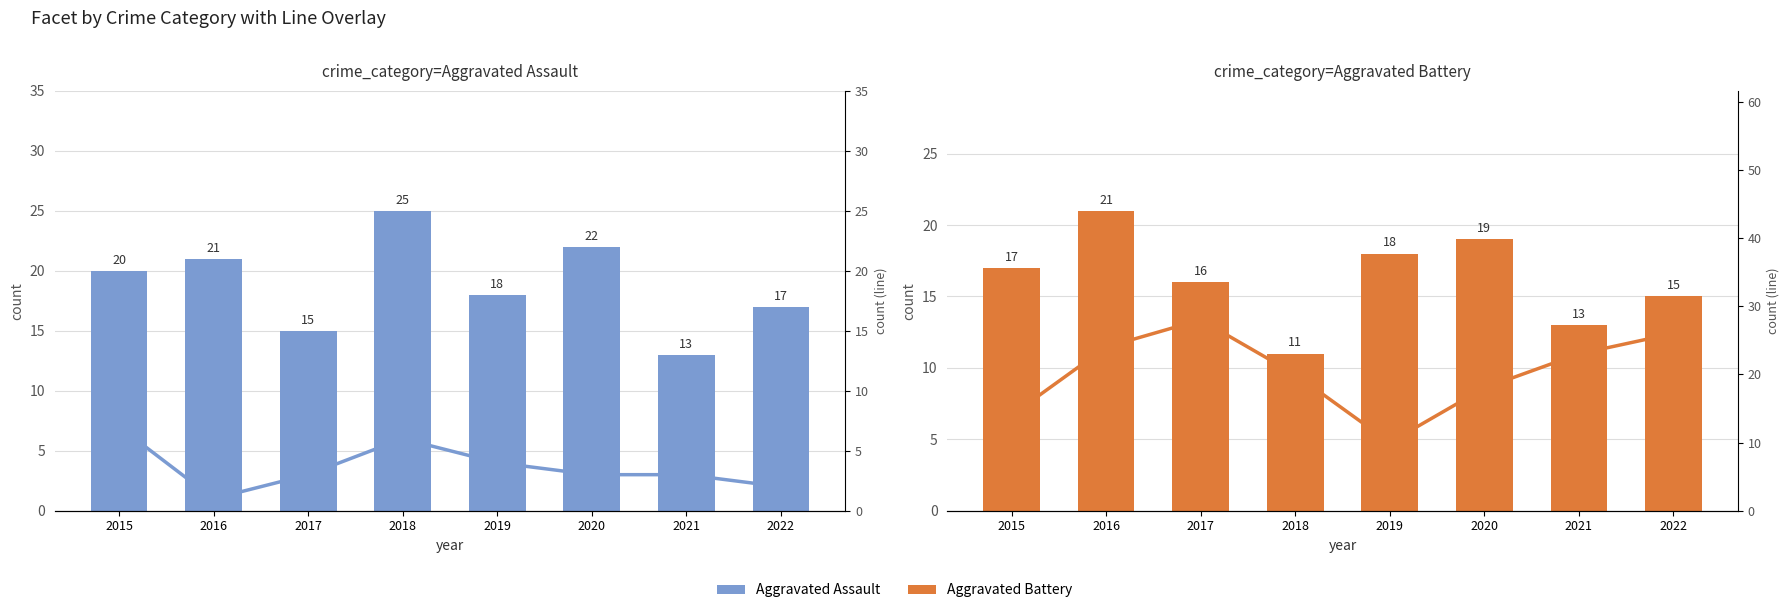

Is it true that Robbery equals 26 at 2022?

True